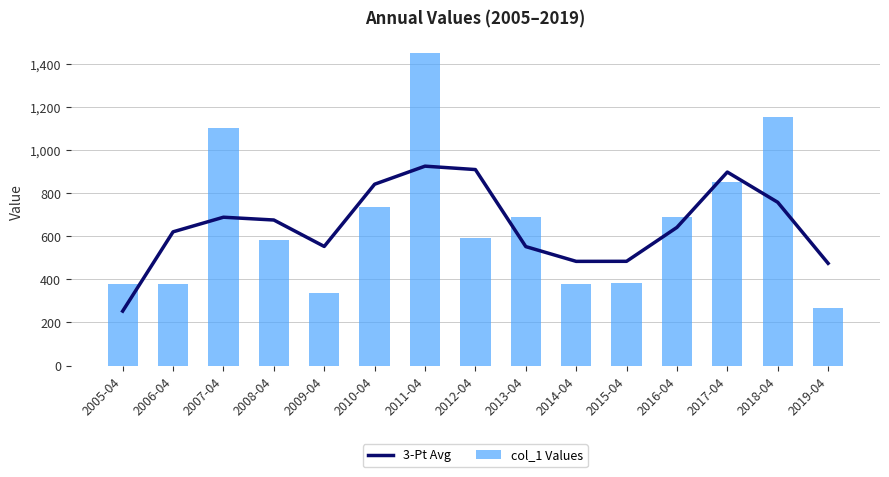

Rank the series by their average value, from highest to lowest.

col_1 Values, 3-Pt Avg